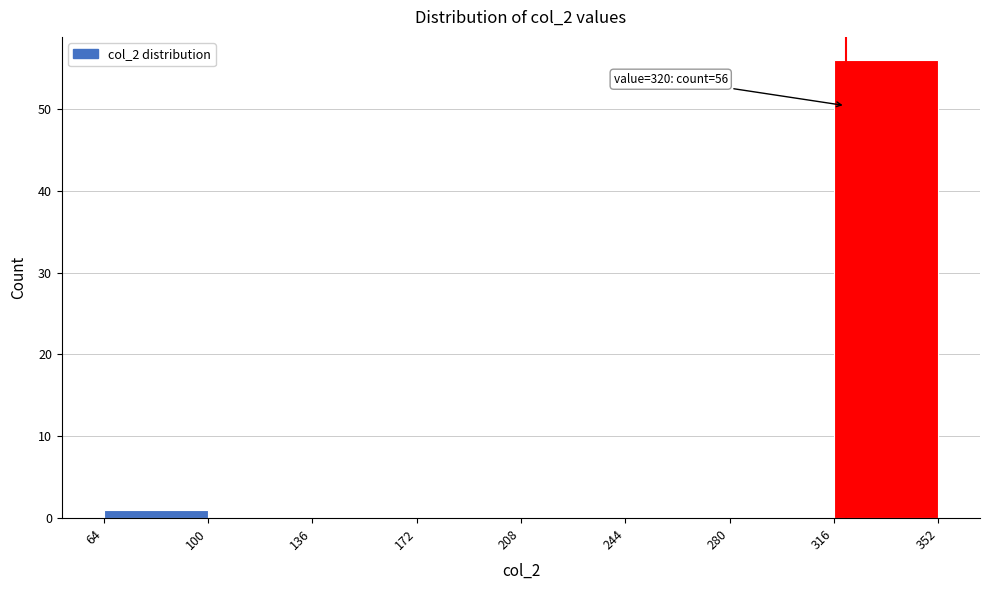

Over which range of the x-axis is the bar tallest?

316 to 352